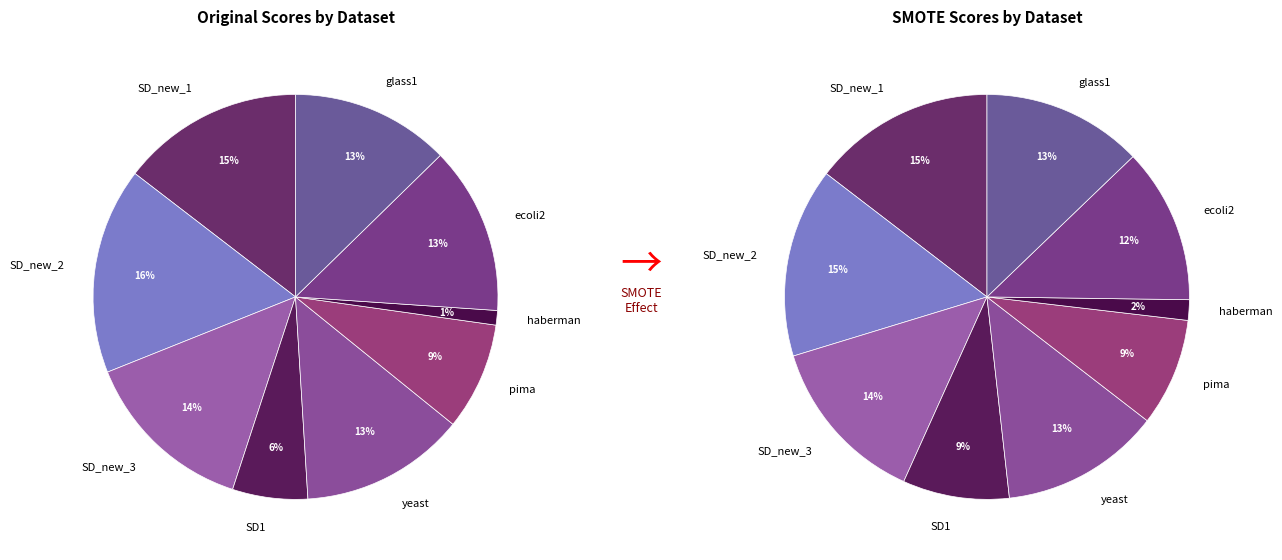

To the nearest percent, what is the combined percentage of 4 and 2?

26%